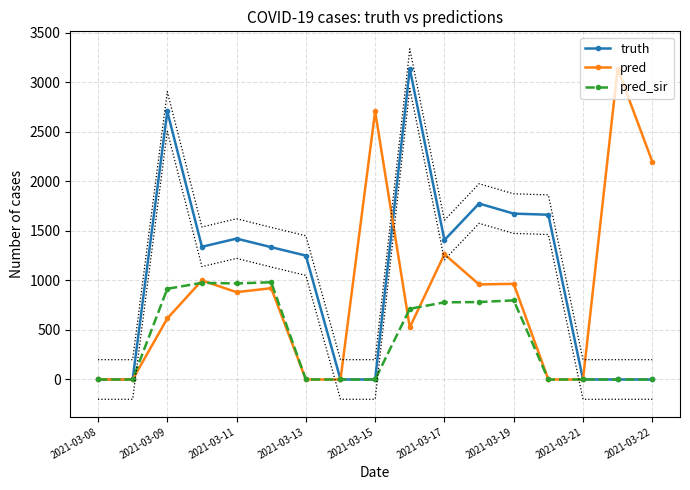

Is the value of pred_sir at 2021-03-11 greater than the value of pred at 2021-03-22?

No